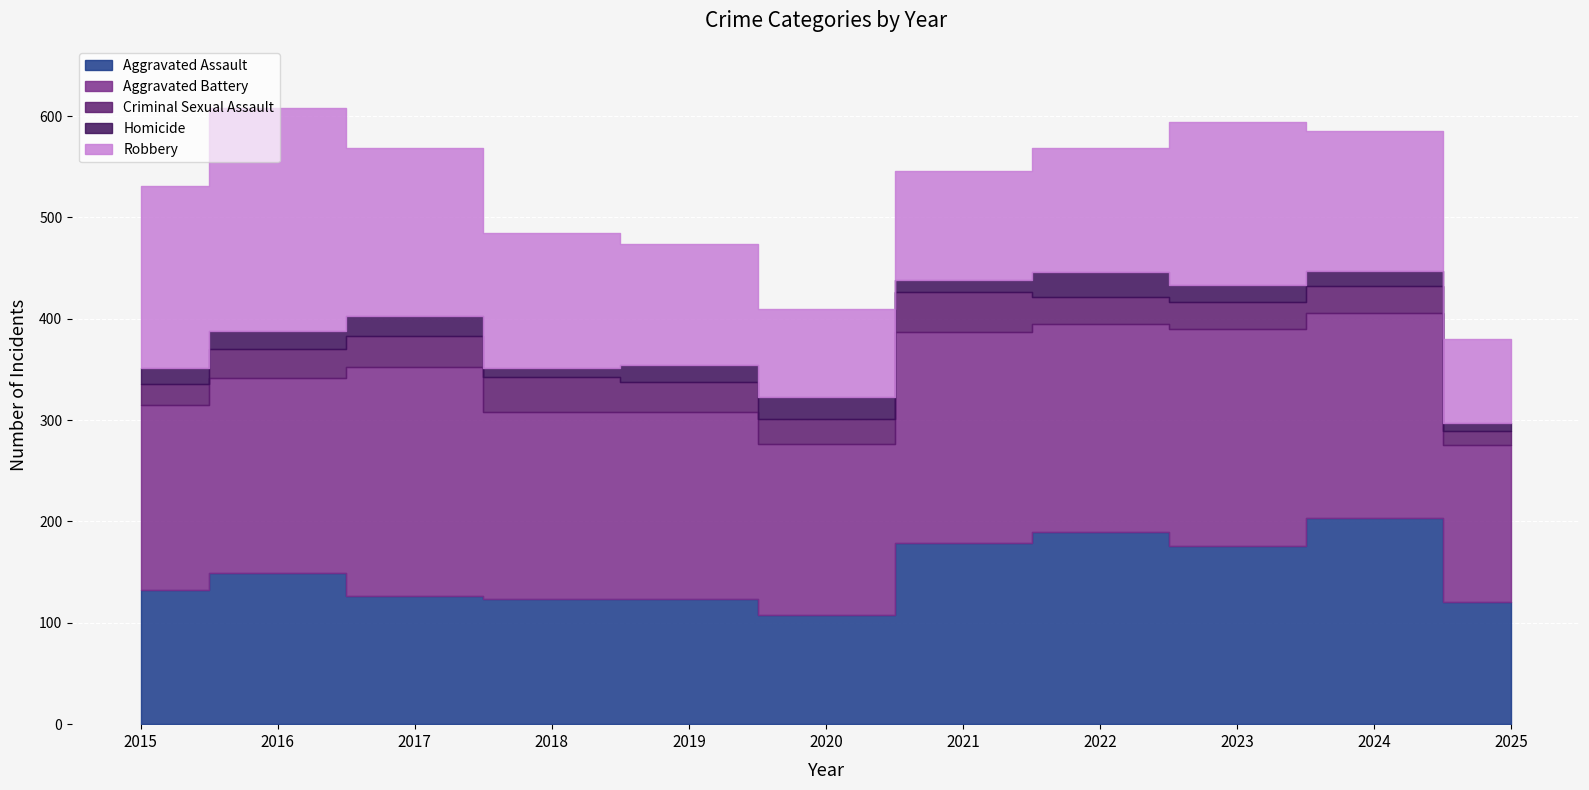

Reading left to right, what are all the values shown in this chart?

Aggravated Assault: 132	149	126	124	124	108	179	190	176	203	121
Aggravated Battery: 183	193	226	184	184	168	208	205	214	203	154
Criminal Sexual Assault: 21	28	31	35	30	25	39	27	27	26	14
Homicide: 15	18	20	8	16	22	12	24	16	15	8
Robbery: 180	220	166	134	120	87	108	123	161	138	83